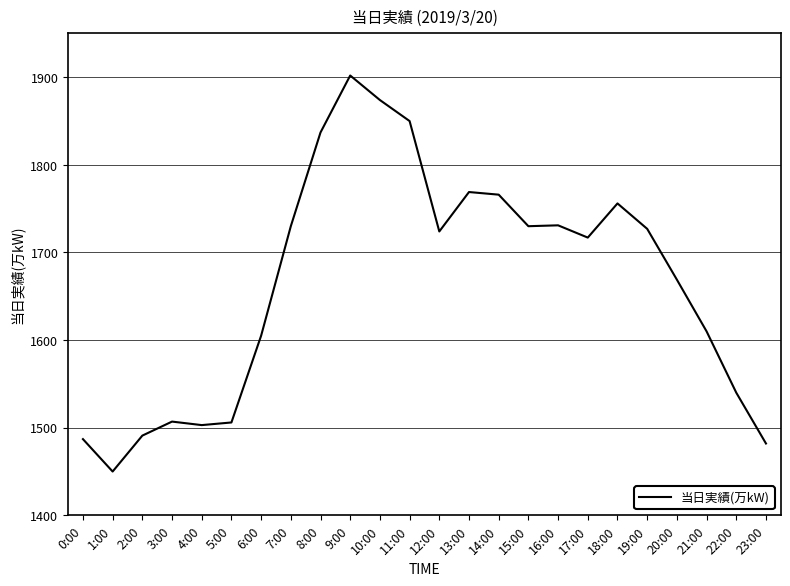

What position from the left is 14:00?

15